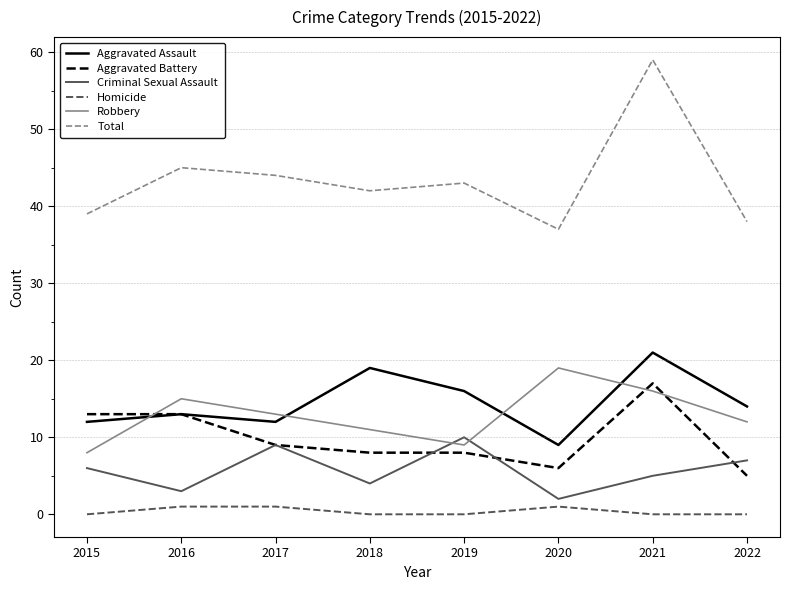

True or false: Aggravated Assault and Homicide intersect in this chart.

False